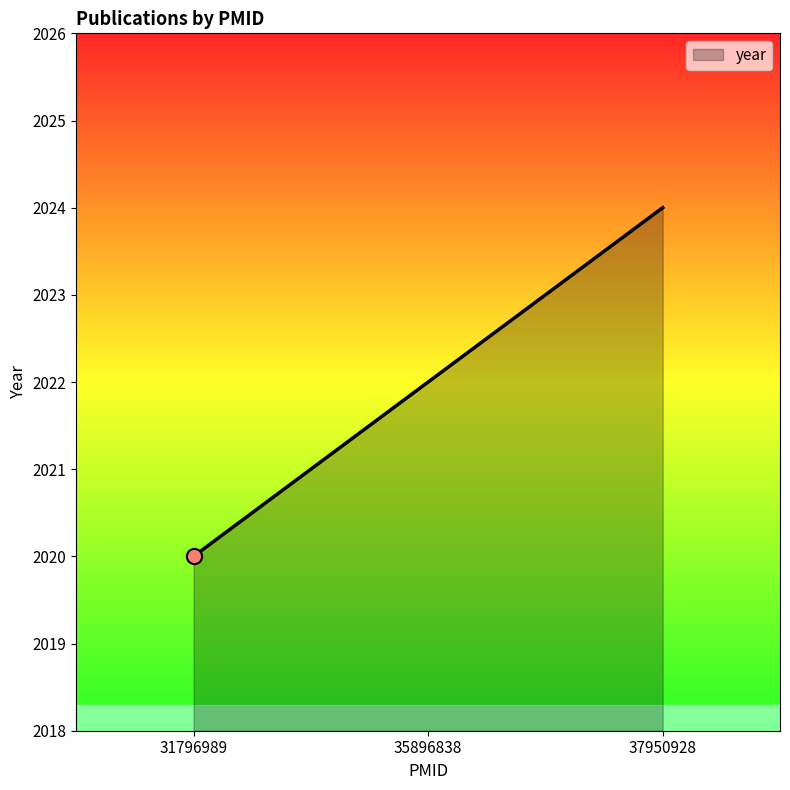

What is the ratio of the value at 37950928 to the value at 31796989?

1.0